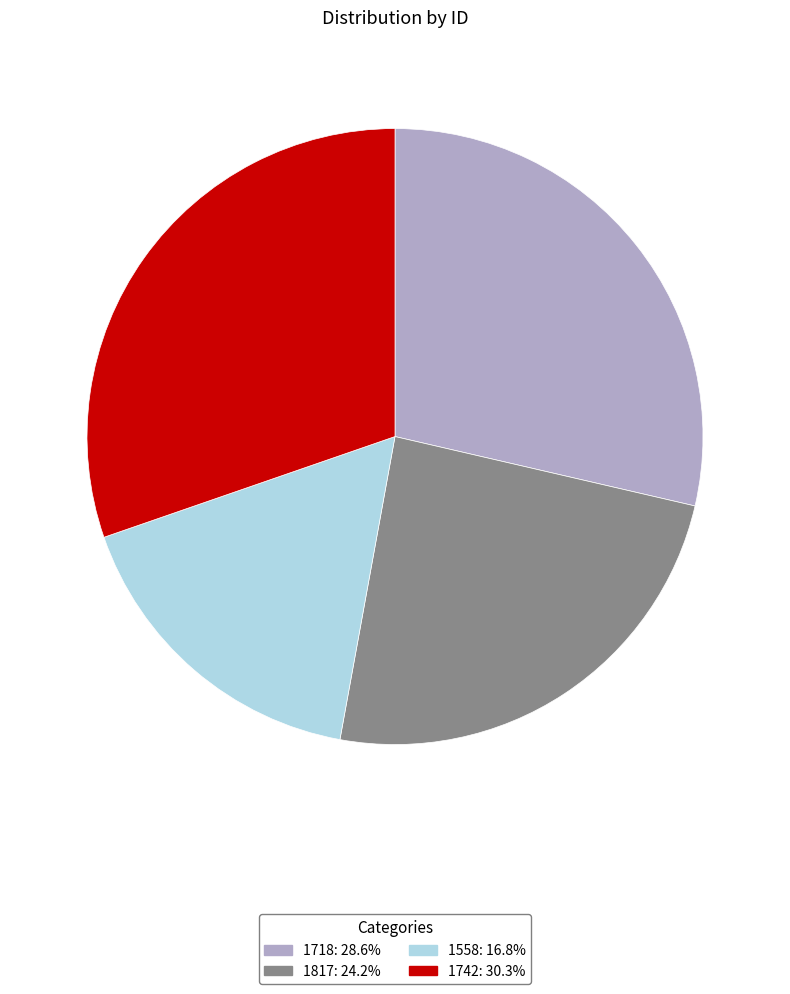

Is the sum of 1742: 30.3% and 1817: 24.2% greater than half?

Yes